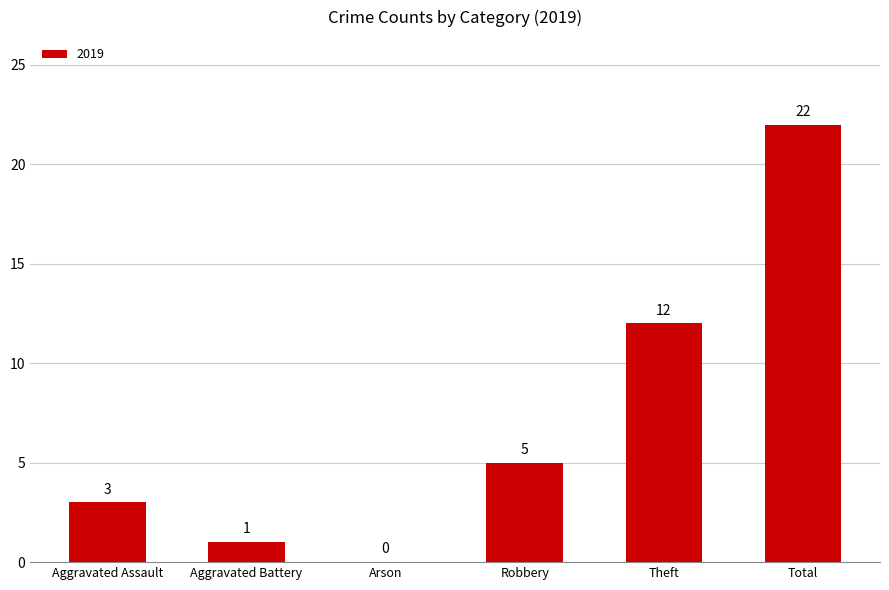

At which category does the chart reach its peak across all series?

Total